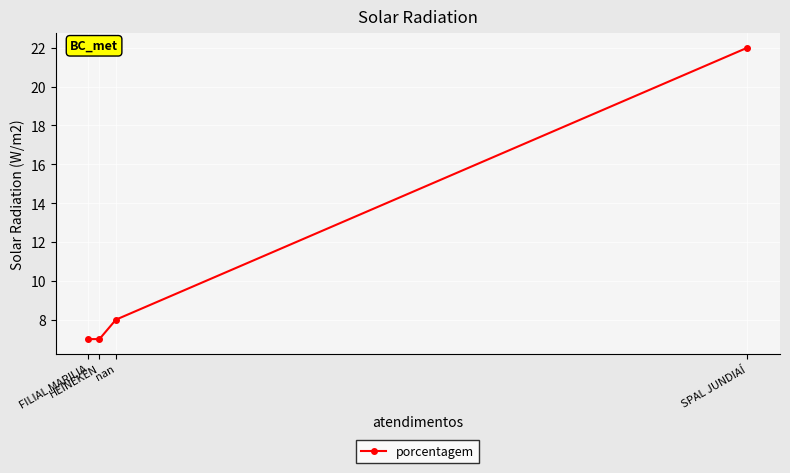

Which label corresponds to the largest value in the chart?

SPAL JUNDIAÍ